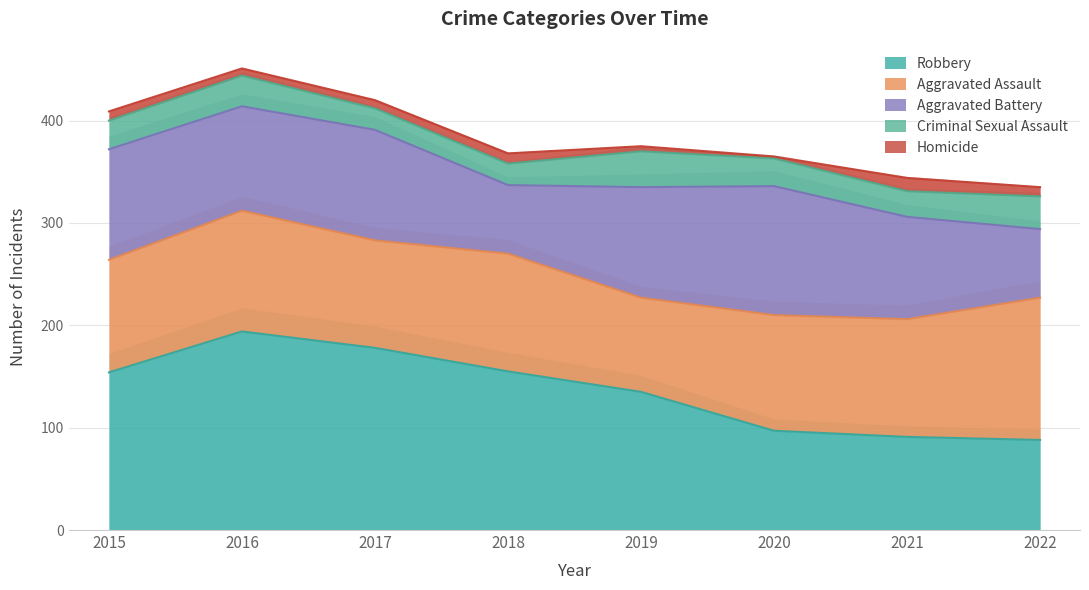

How many Criminal Sexual Assault values are between 25 and 32?

5